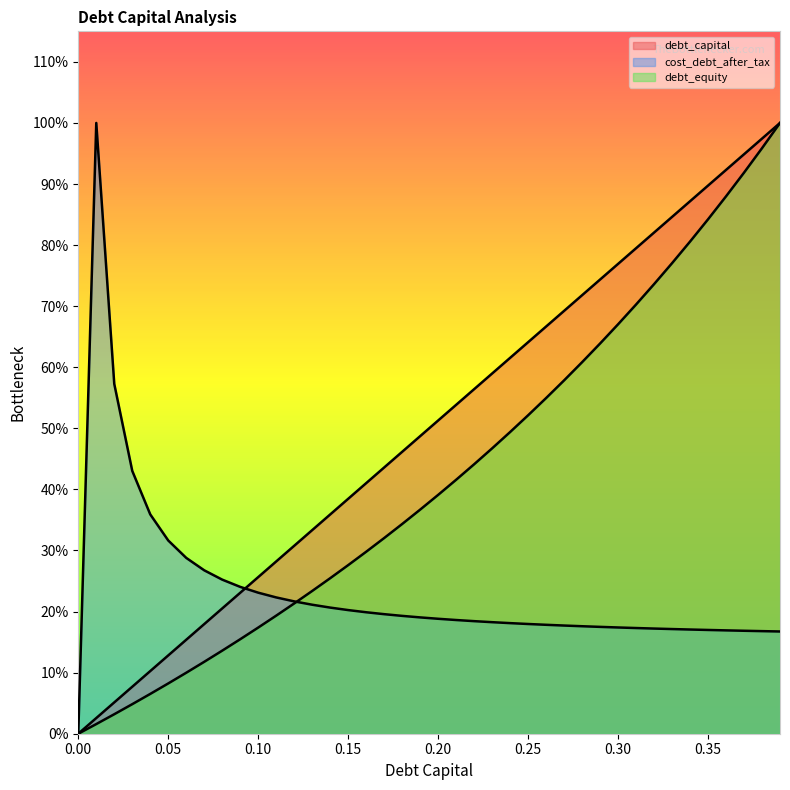

How many lines are shown in the chart?

3